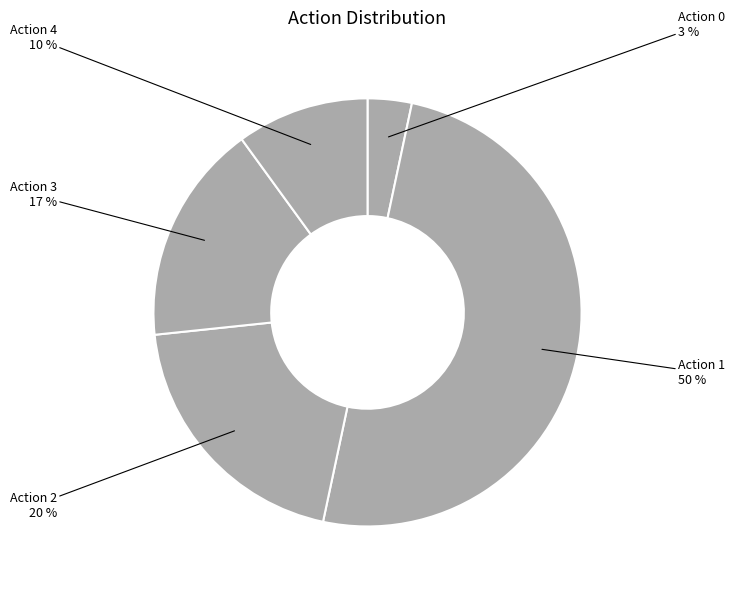

How many segments does this pie chart have?

5